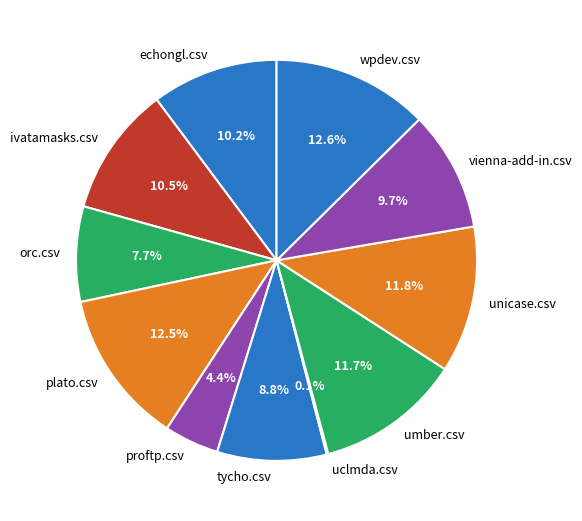

Combined, what portion of the pie is echongl.csv and proftp.csv?

14.6%